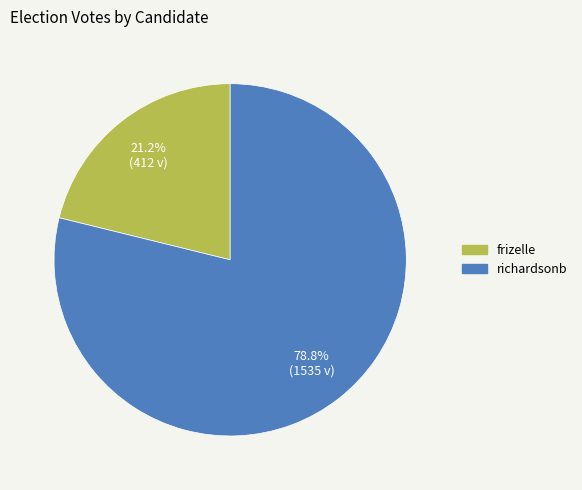

To the nearest percent, what is the difference between the largest and smallest slice percentages?

58%